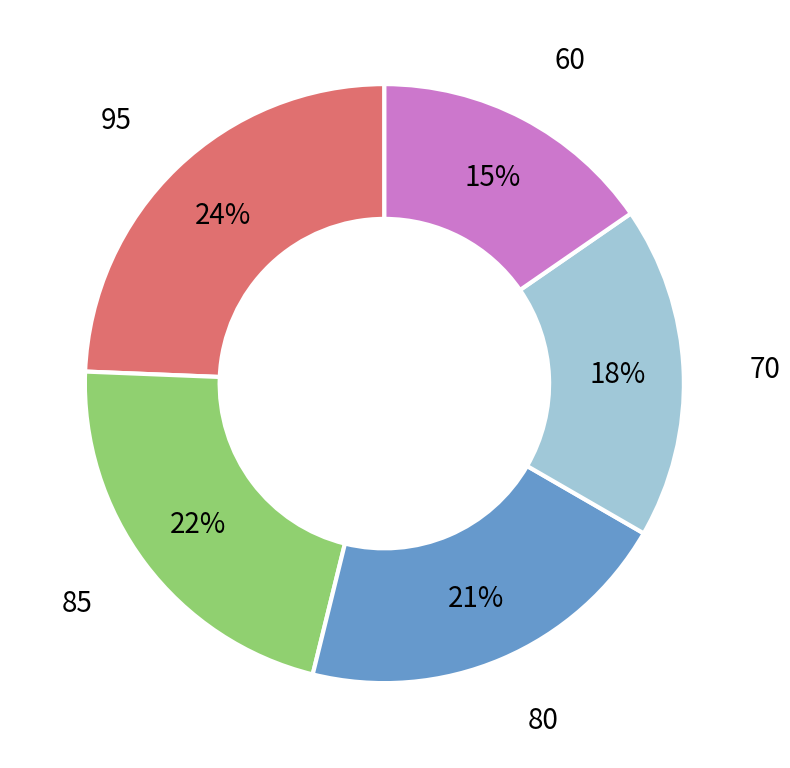

Count the number of slices in the pie.

5